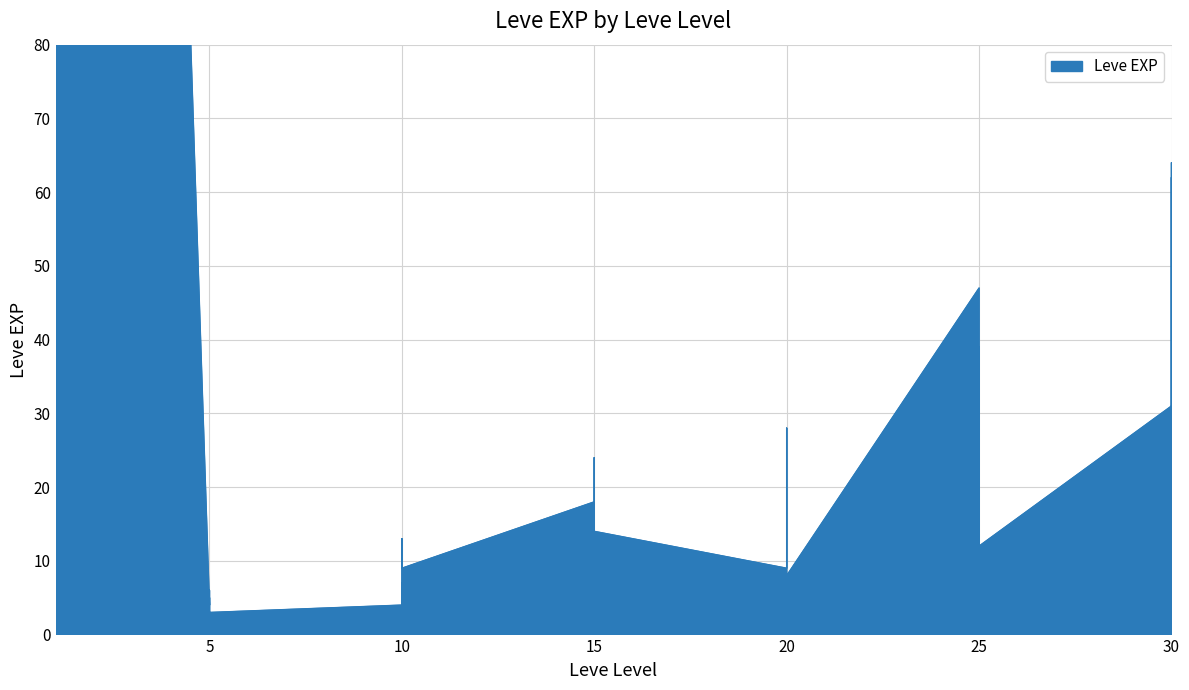

Where does the data first go above 12?

1